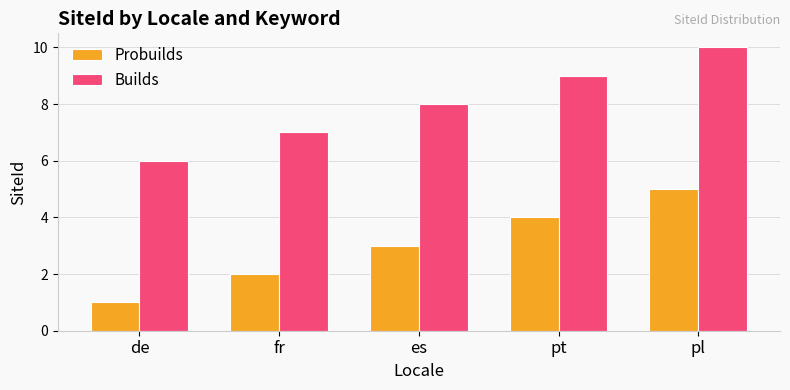

Which series has the largest total across all categories?

Builds